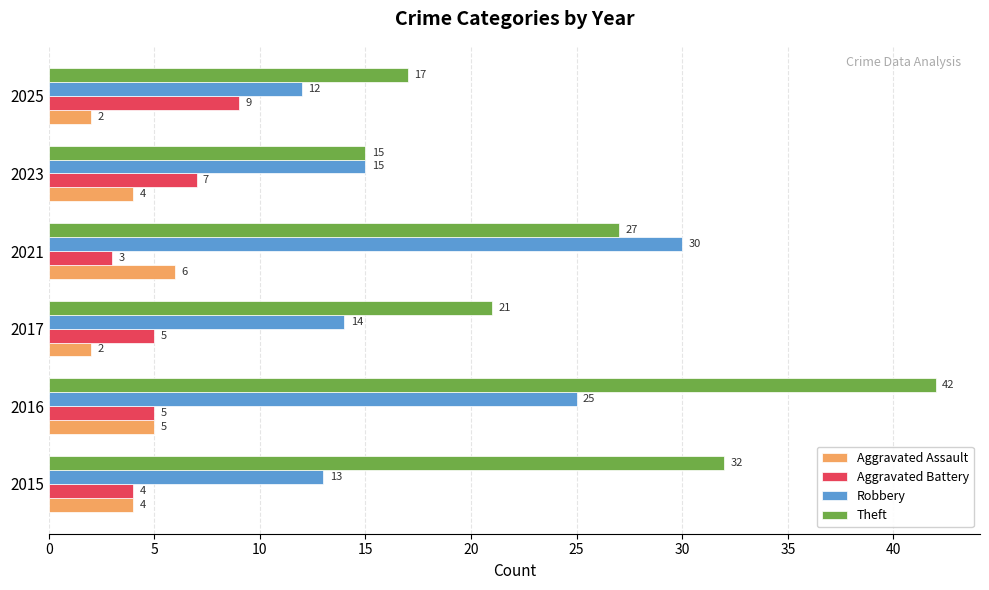

What is the maximum value shown in the chart?

42